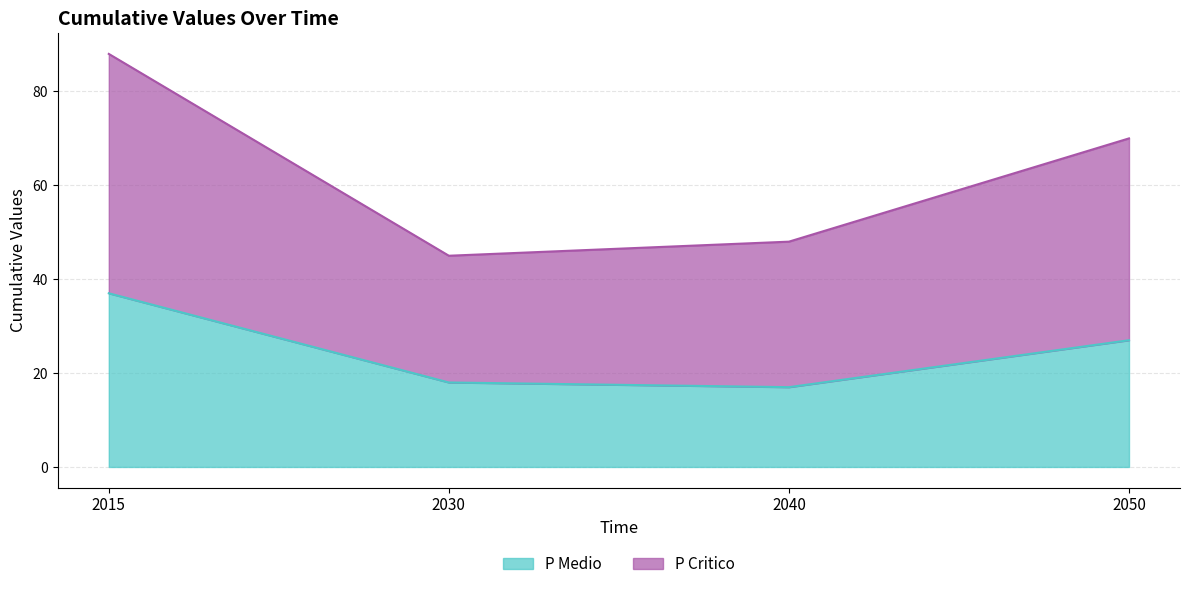

Which series has the largest range (max minus min)?

P Critico